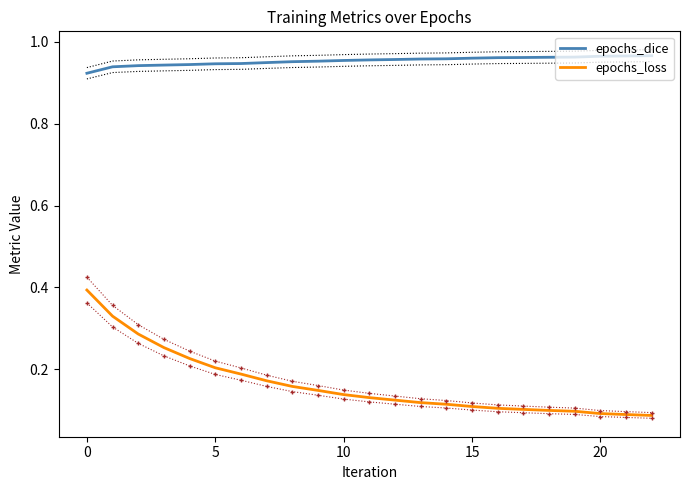

True or false: epochs_loss and epochs_dice intersect in this chart.

False